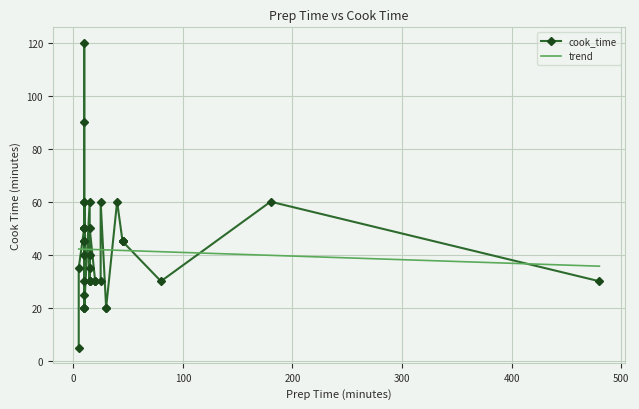

True or false: there are more than 1 points higher than both neighbors.

True